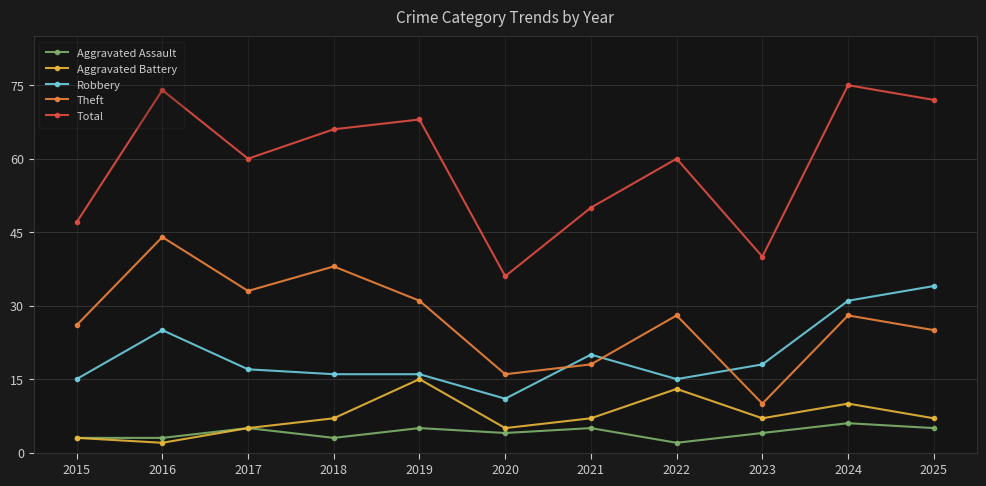

Which series has the largest total across all categories?

Total